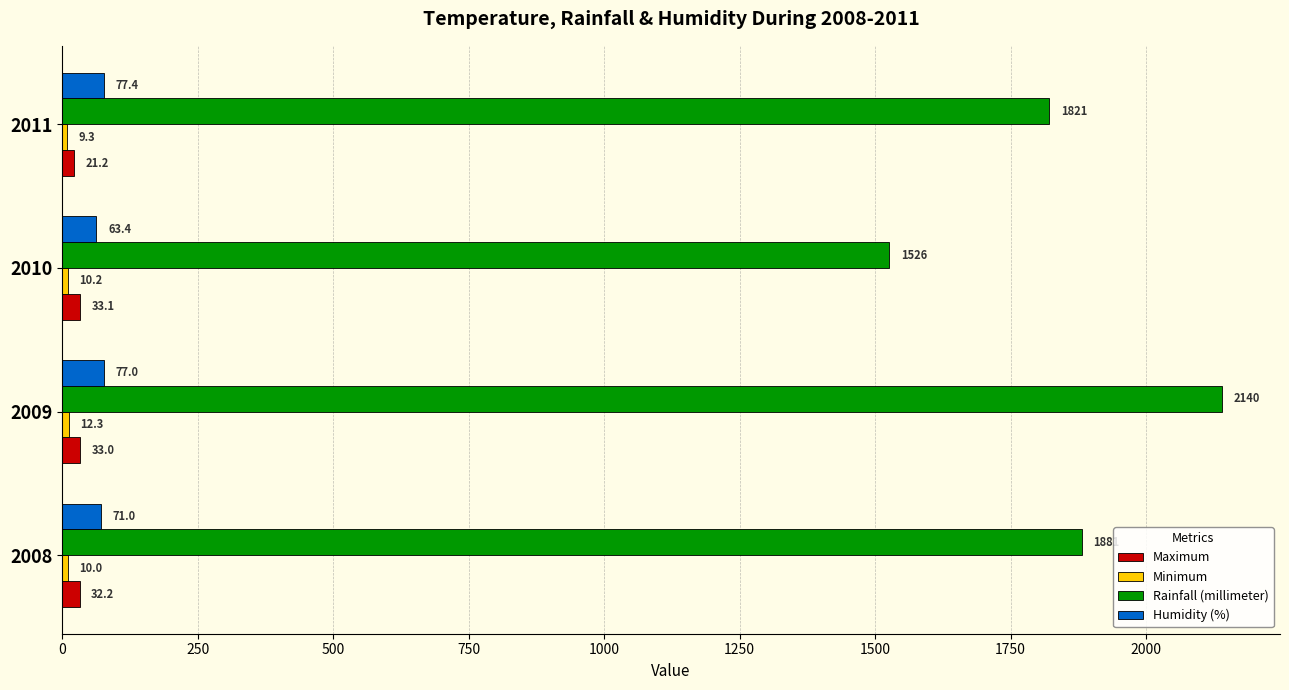

What is the difference between the second highest and second lowest values in the Humidity (%) series?

6.0